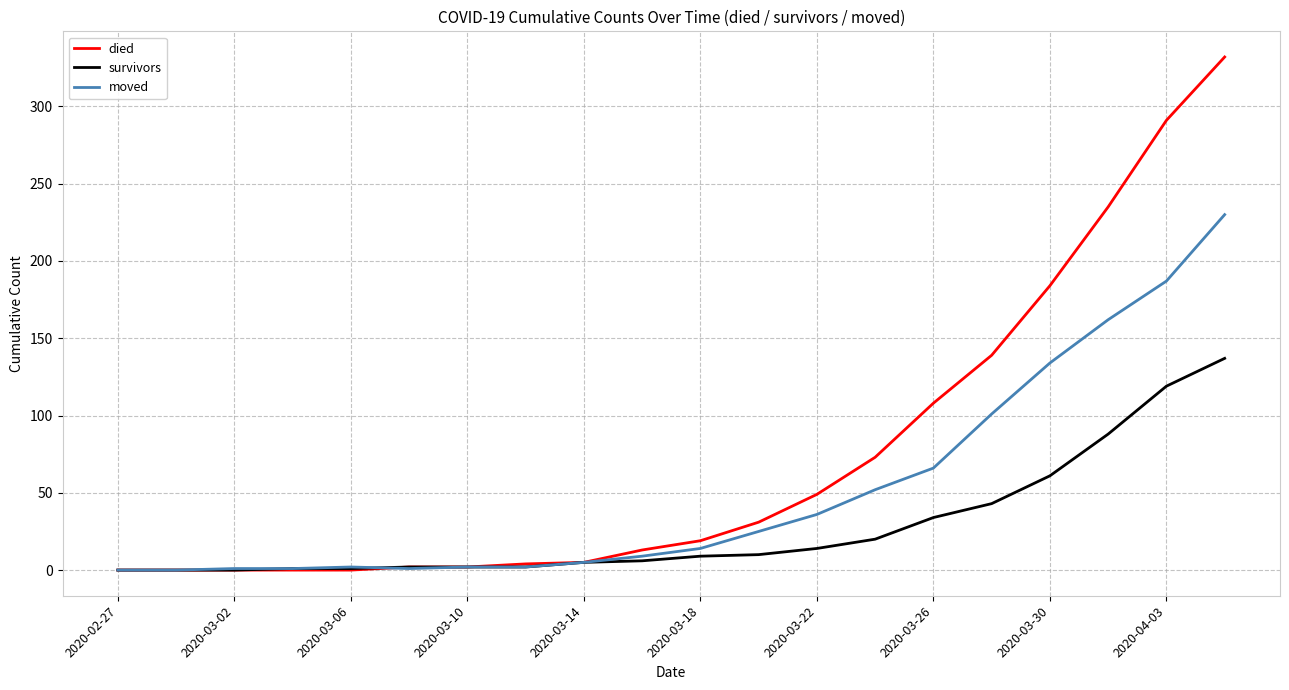

Which series ends up on top after the final intersection of moved and died?

died